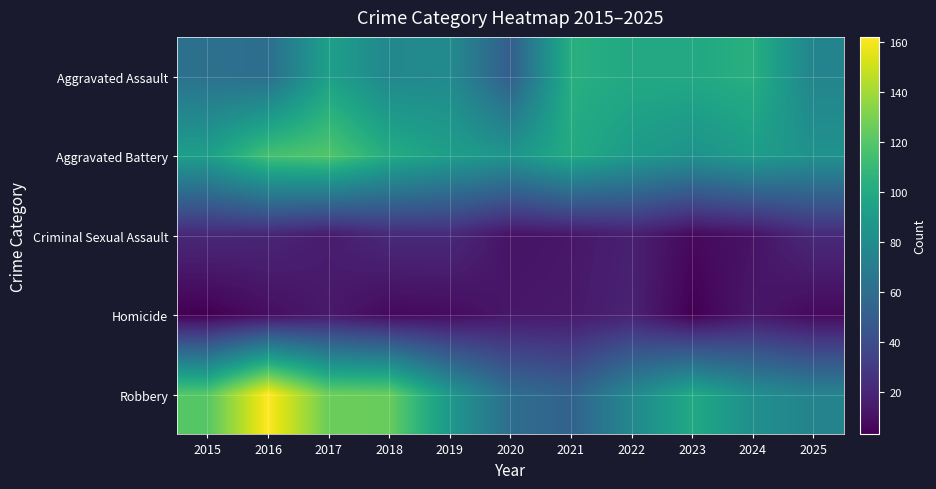

At which category is the sum across all series the highest?

2017